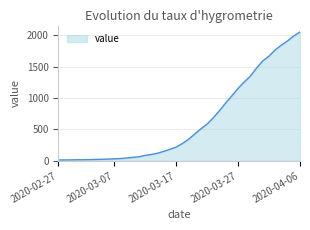

What is the greatest value displayed?

2049